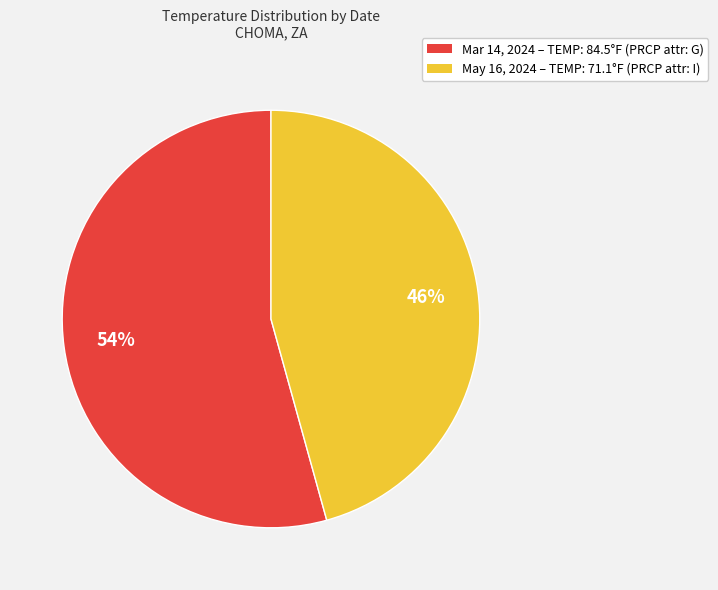

Is there any slice that represents more than half of the pie?

Yes